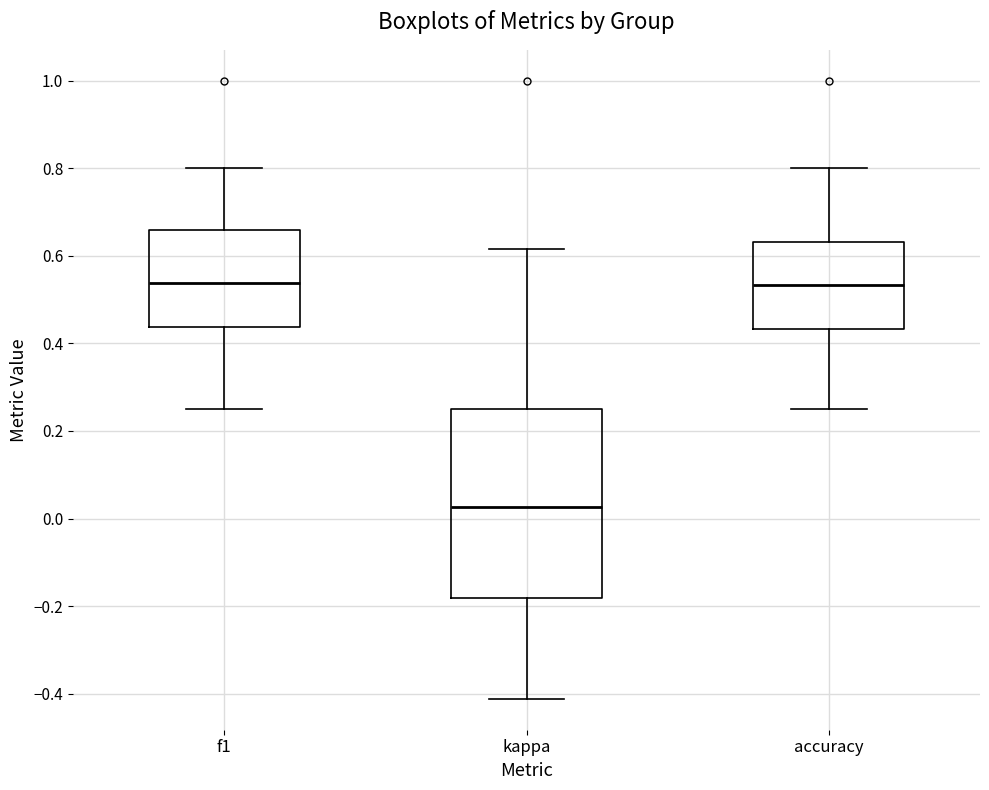

Which box's median line is the lowest?

kappa